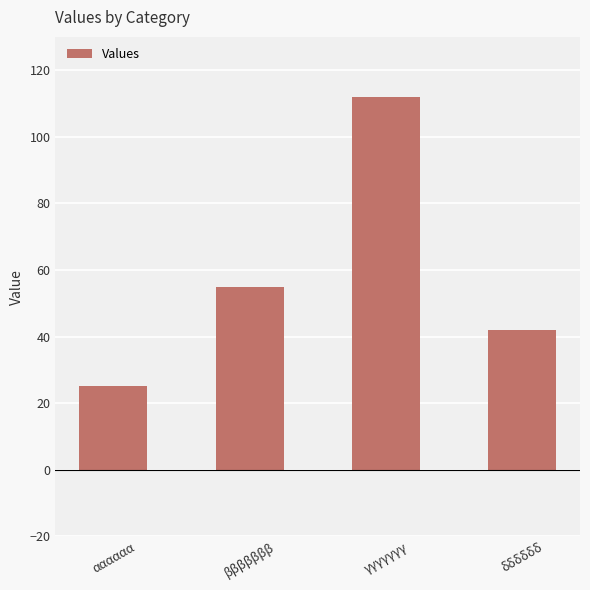

What is the value of the 3rd bar from the left?

112